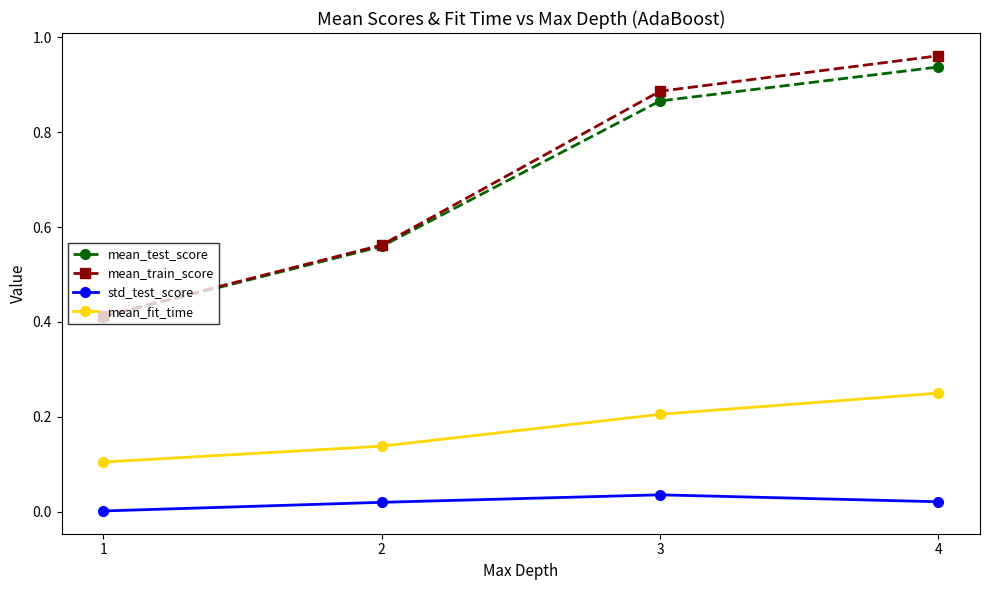

True or false: mean_fit_time has more than 1 interior local peaks.

False